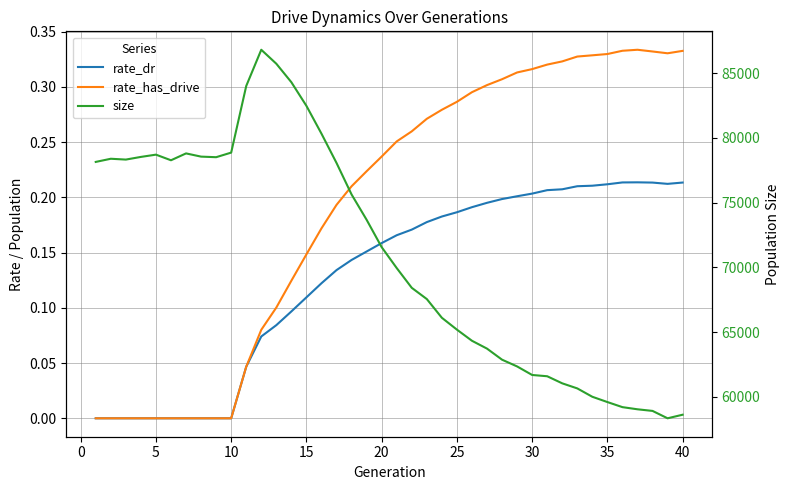

At 35, list the series in order from largest to smallest.

size, rate_dr, rate_has_drive